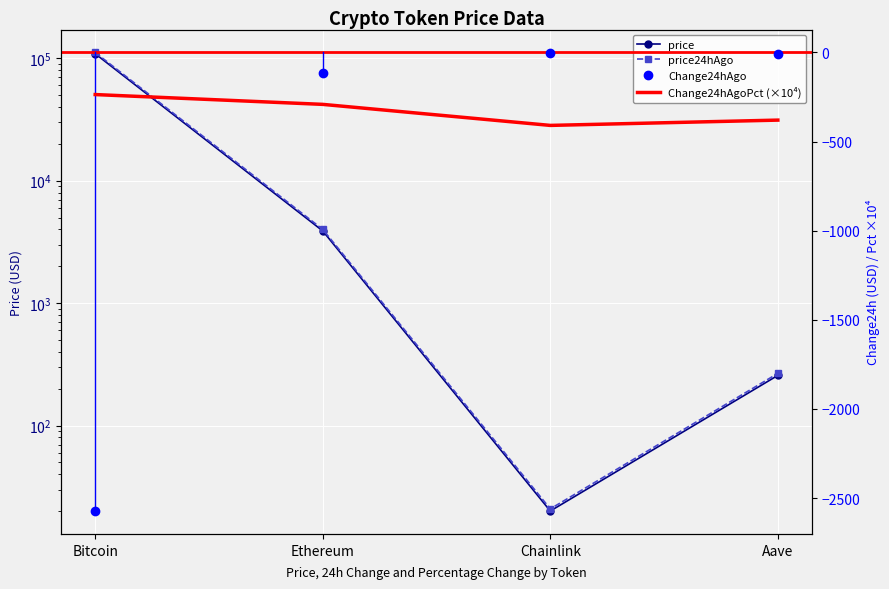

What is the average value of the Change24hAgo series?

-674.2